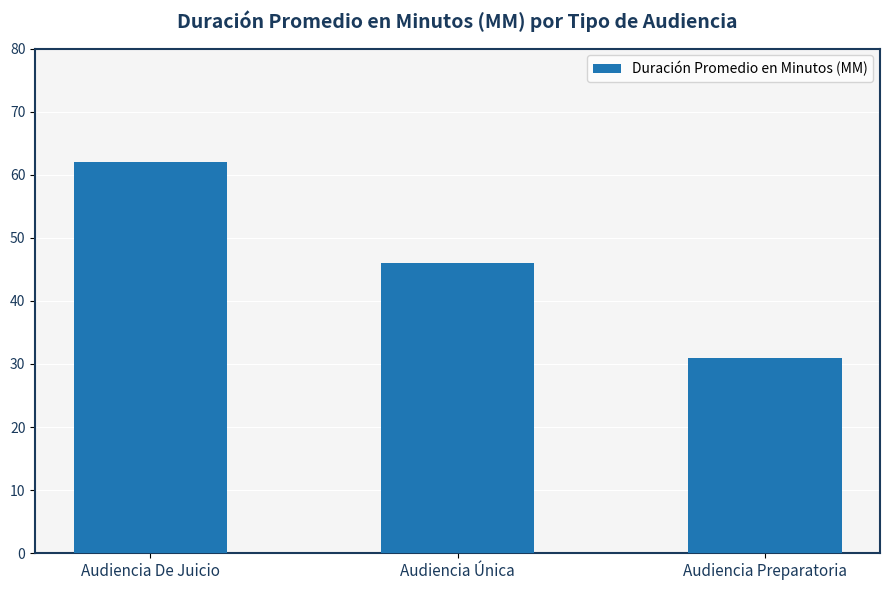

Reading left to right, transcribe all the data shown in this chart.

62	46	31